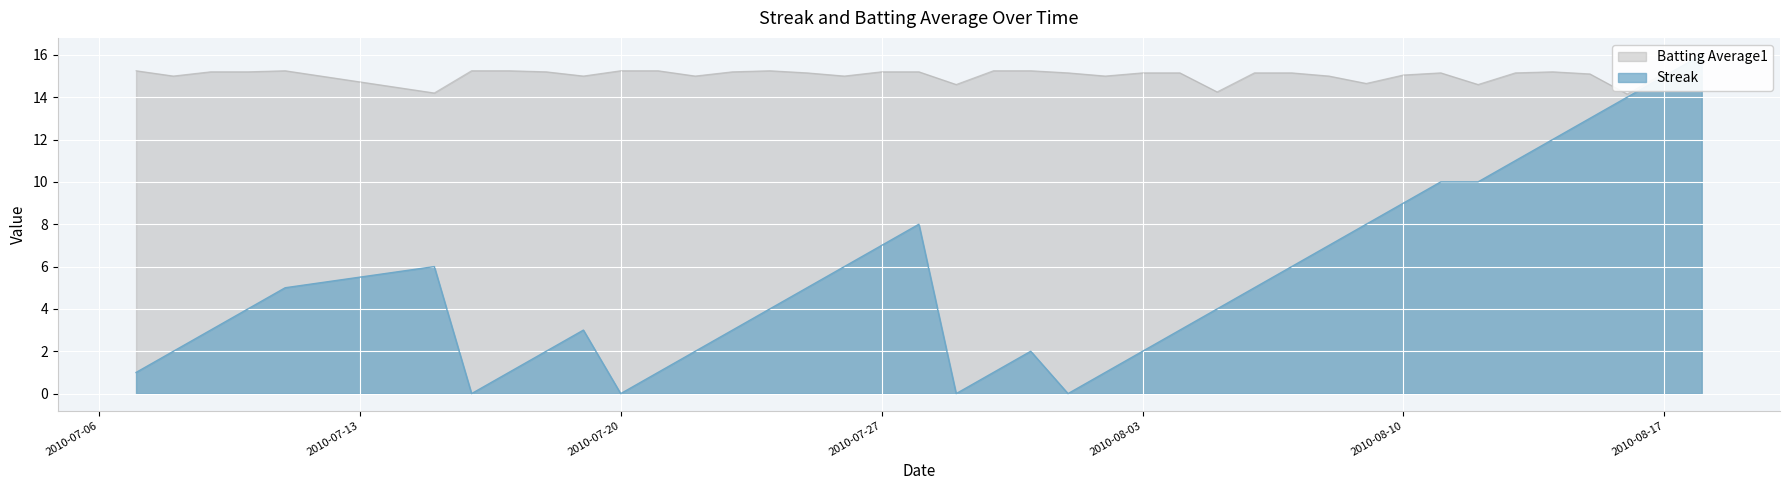

Where do Batting Average1 and Streak first cross each other?

2010-08-17 and 2010-08-18